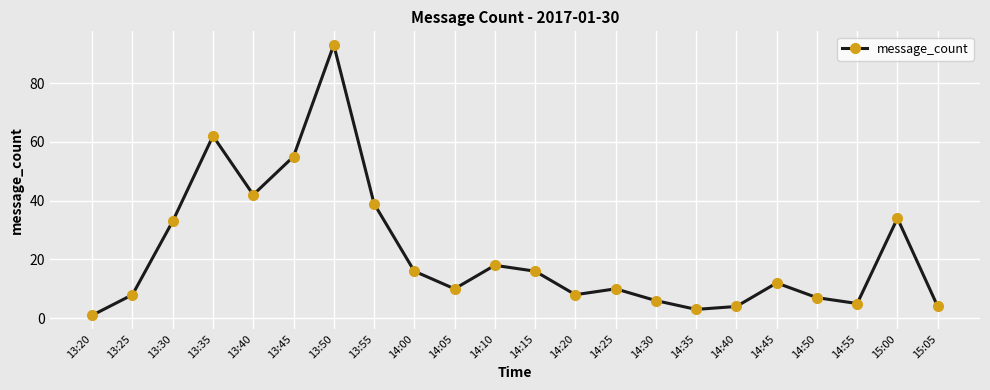

What is the label of the 17th point from the left?

14:40